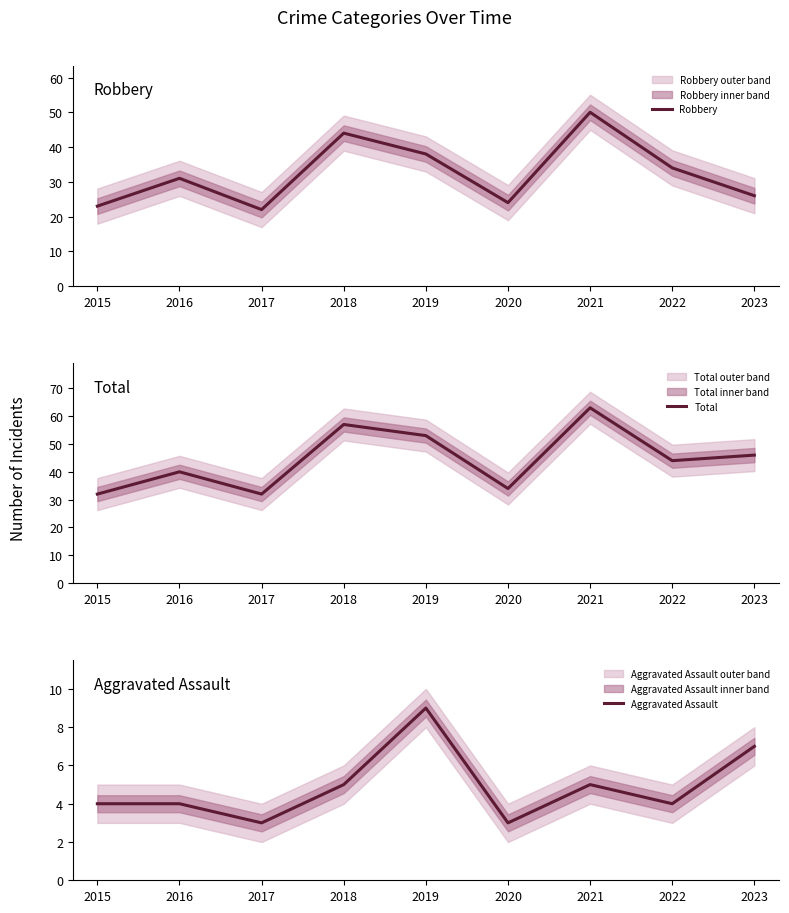

How many values in the Aggravated Assault series are below 4?

2